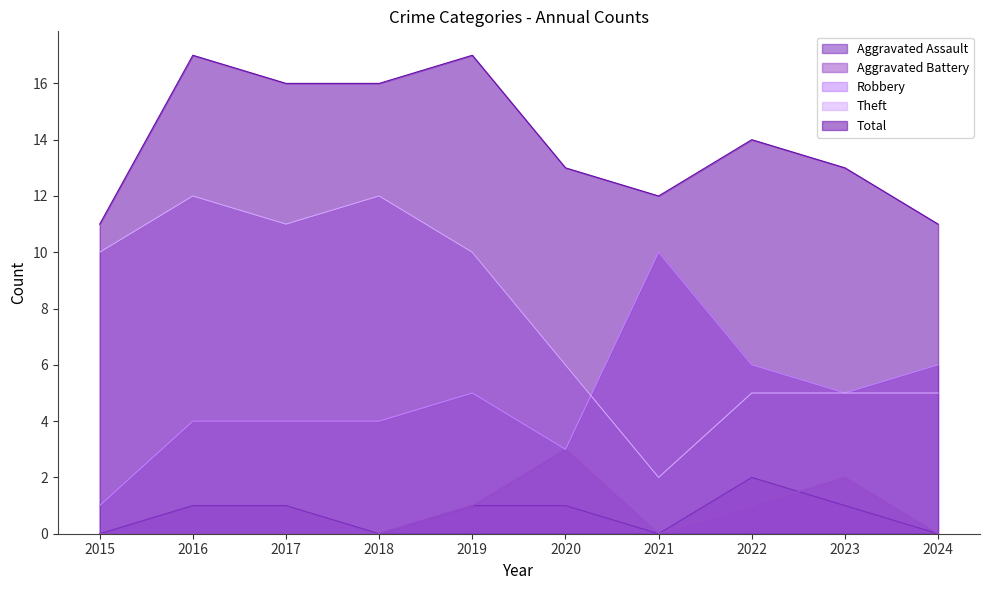

What is the difference between the Total values at 2019 and 2020?

4